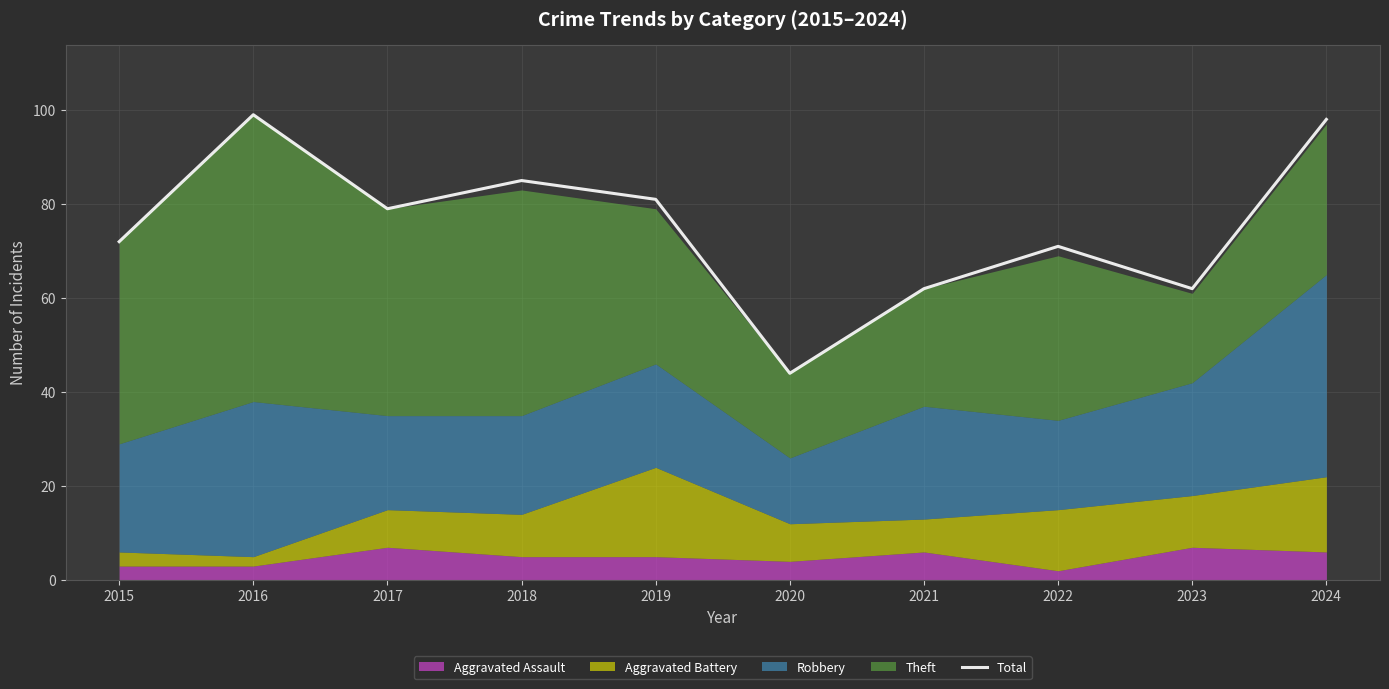

What is the difference between the maximum and minimum values?

55